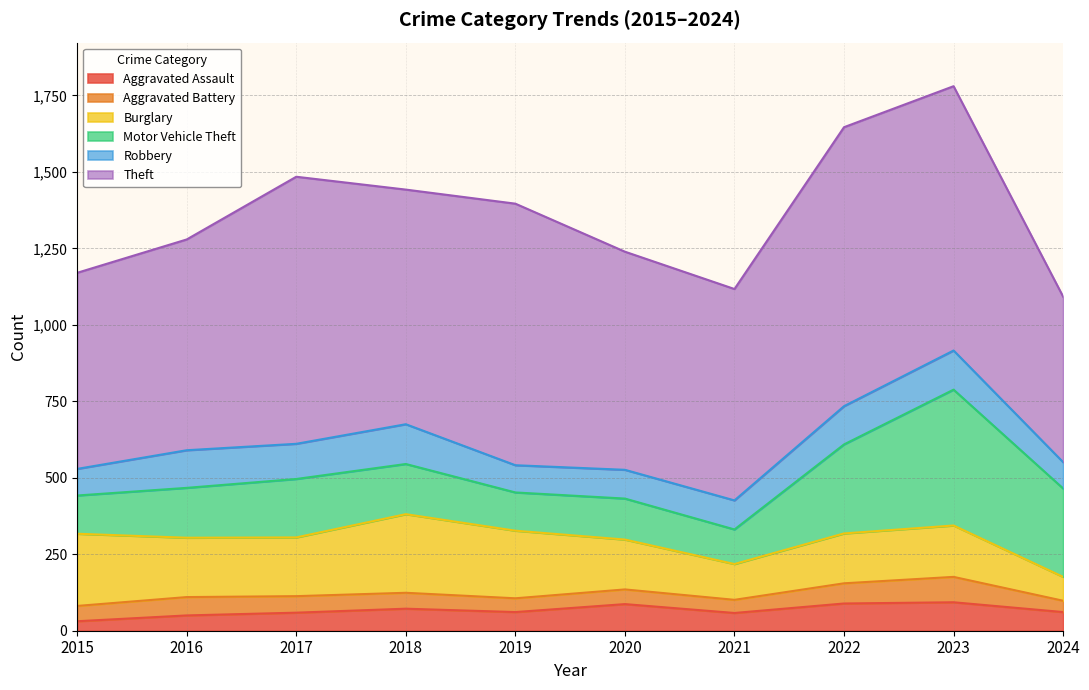

Reading left to right, extract all data points from this chart.

Aggravated Assault: 31	50	59	72	61	87	58	89	93	61
Aggravated Battery: 50	60	54	52	45	48	43	66	83	37
Burglary: 236	194	192	257	221	163	117	163	168	78
Motor Vehicle Theft: 125	163	191	164	125	134	113	291	444	289
Robbery: 87	123	115	130	89	94	95	125	128	86
Theft: 641	689	873	767	855	713	691	912	864	541